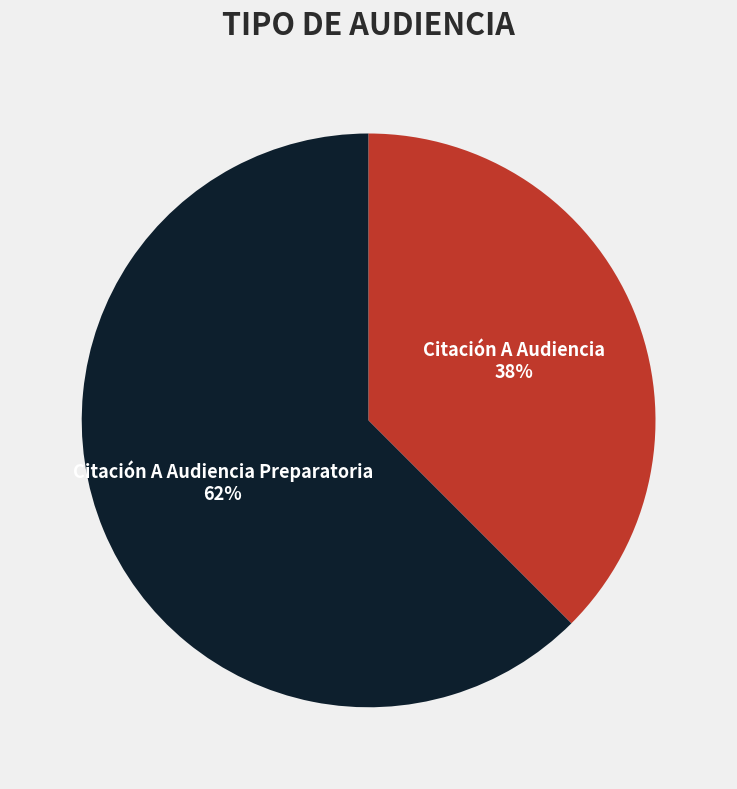

What is the largest slice in the pie chart?

Citación A Audiencia Preparatoria